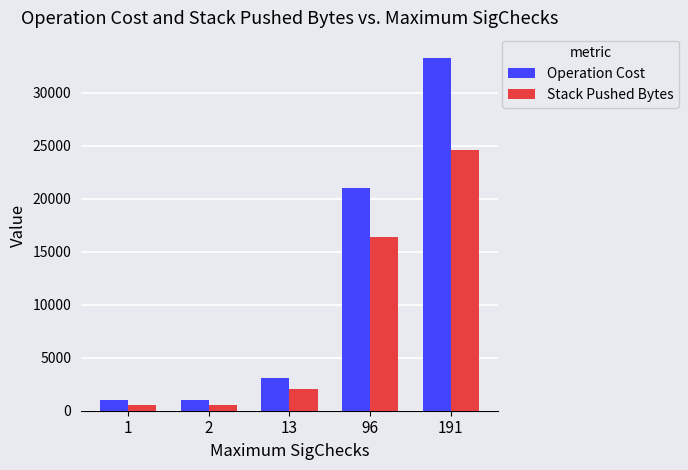

What are all the series names shown in the legend?

Operation Cost, Stack Pushed Bytes